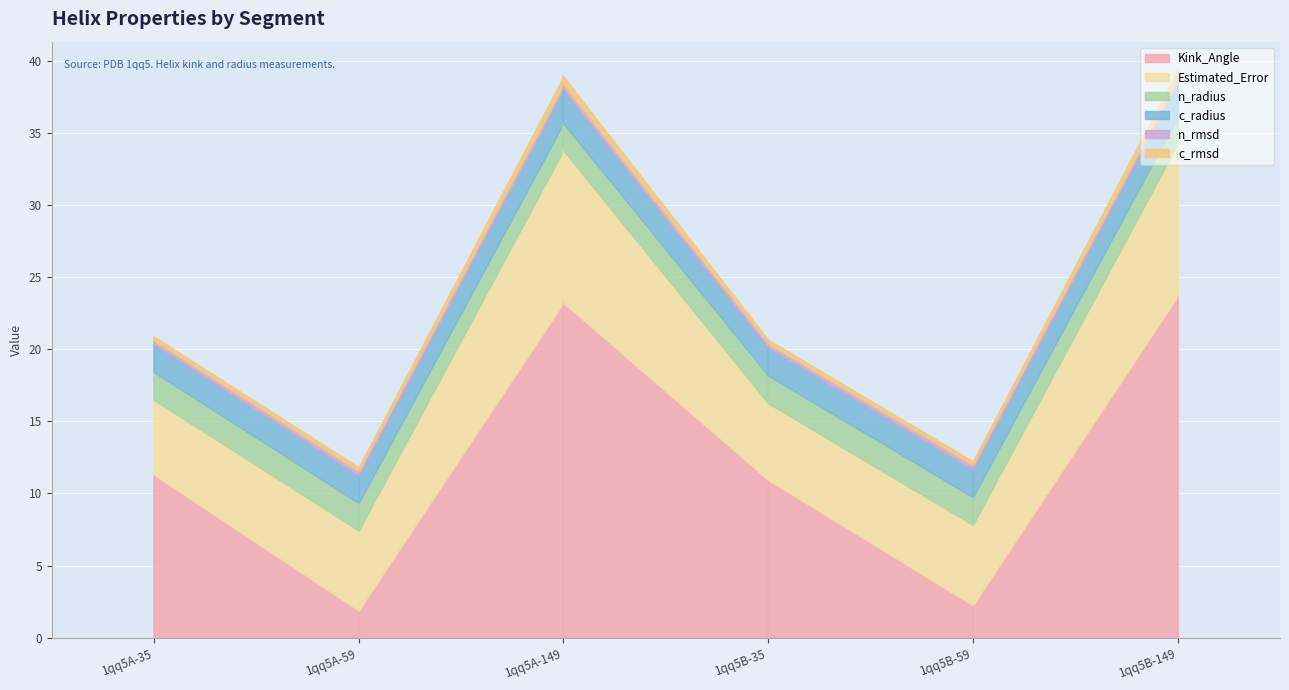

What is the difference between the maximum and minimum values in the Kink_Angle series?

21.8